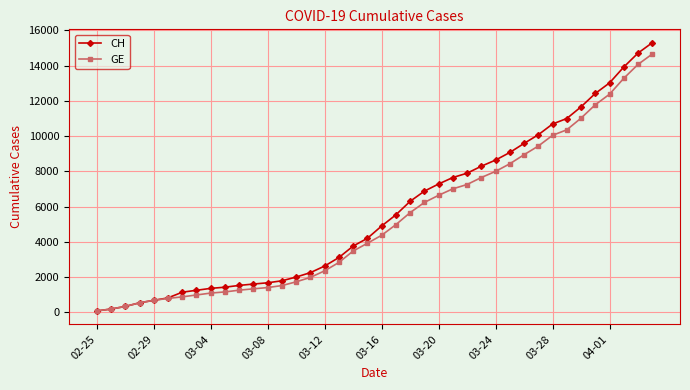

Which series has the widest spread of values?

CH